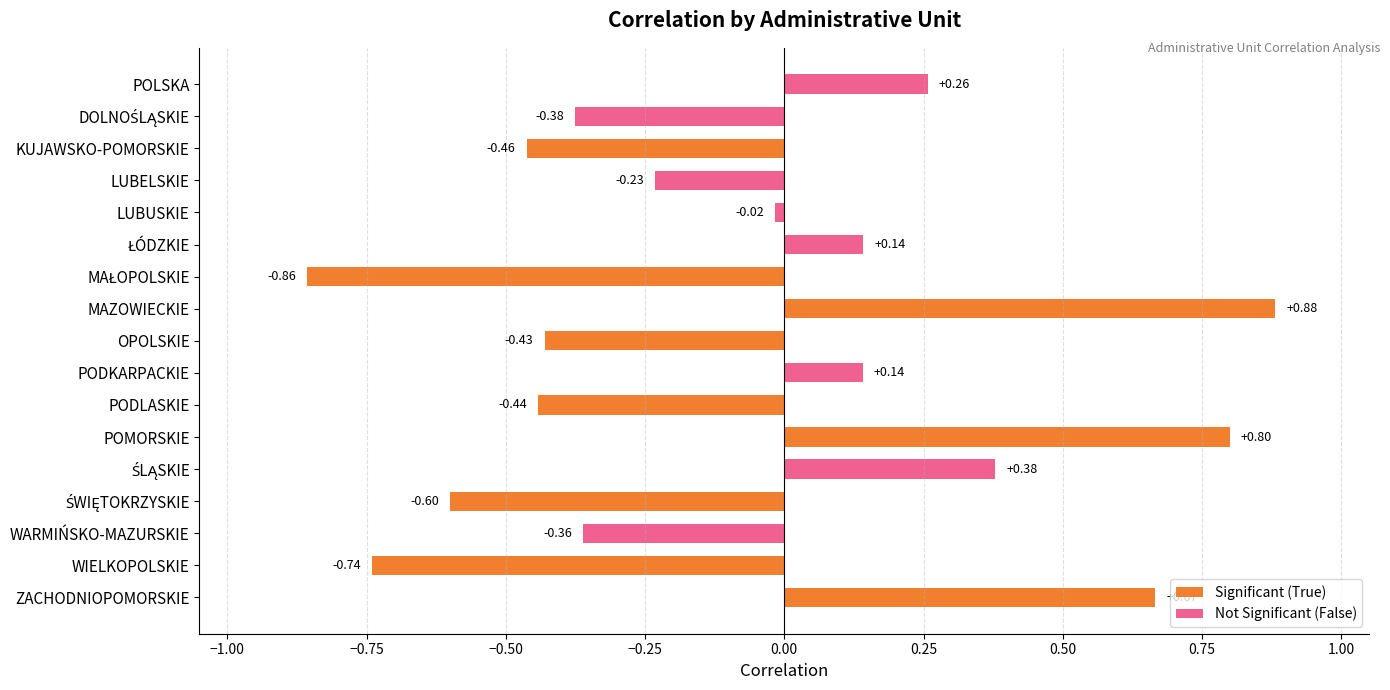

What is the difference between the second highest and minimum values?

1.7